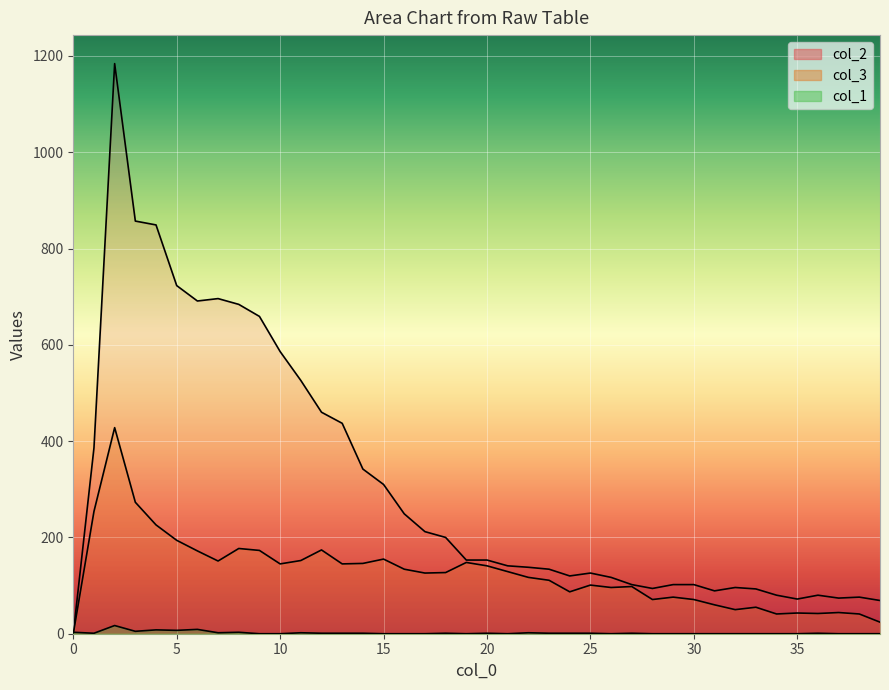

At which category does col_1 reach its first local valley?

1